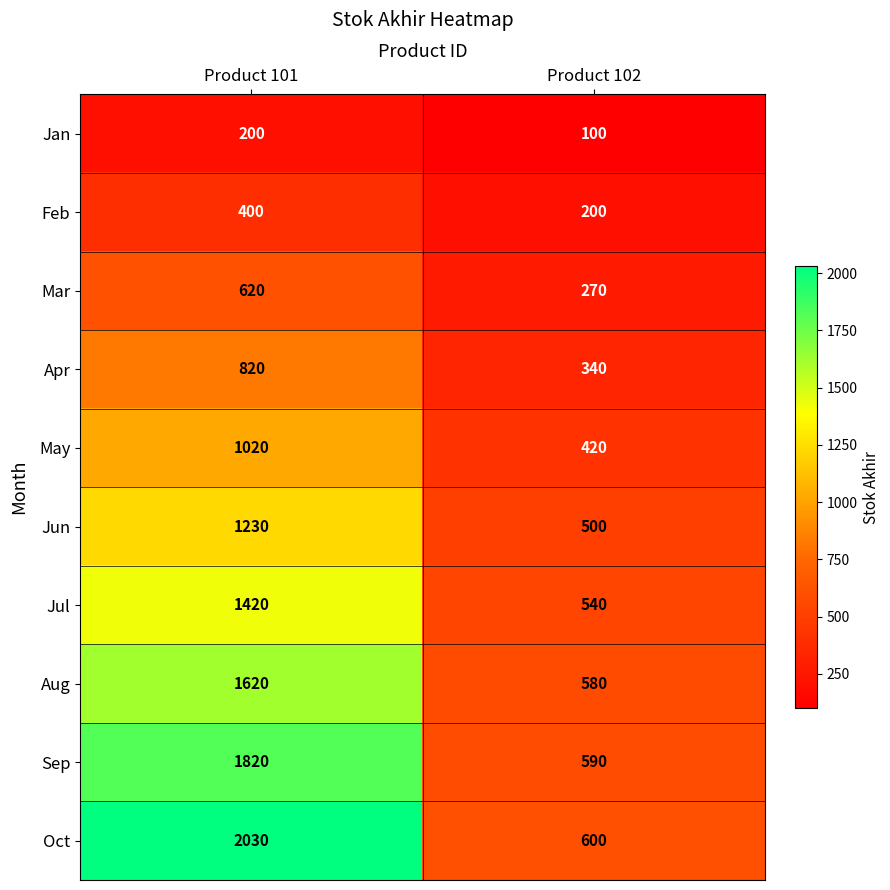

Rank the series by their maximum value, from lowest to highest.

Jan, Feb, Mar, Apr, May, Jun, Jul, Aug, Sep, Oct